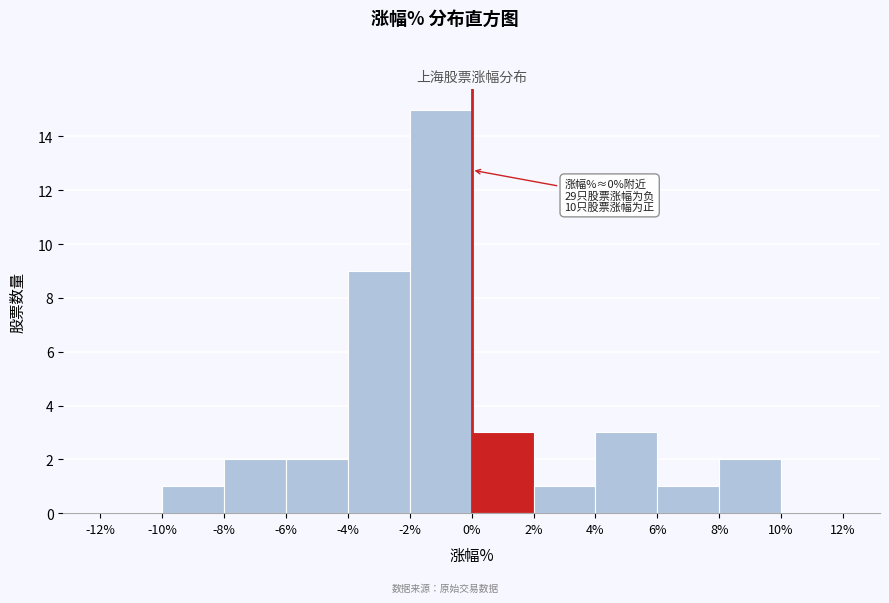

Over which range of the x-axis is the bar tallest?

-2% to 0%